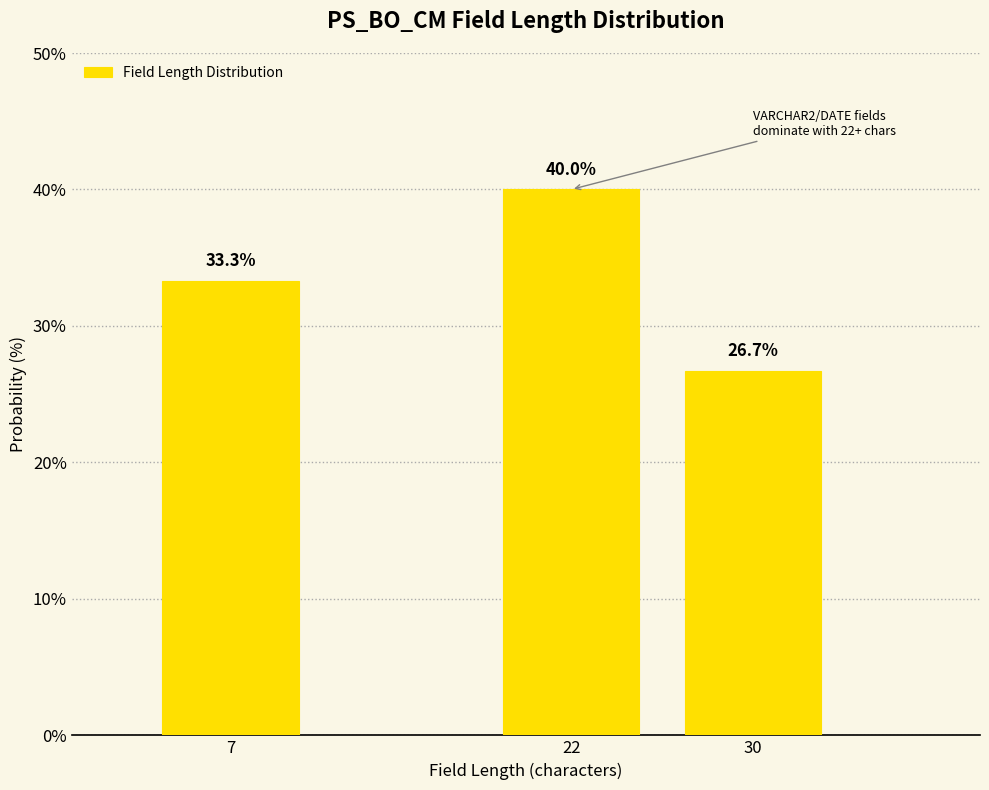

Reading left to right, transcribe all the data shown in this chart.

33.3	40.0	26.7